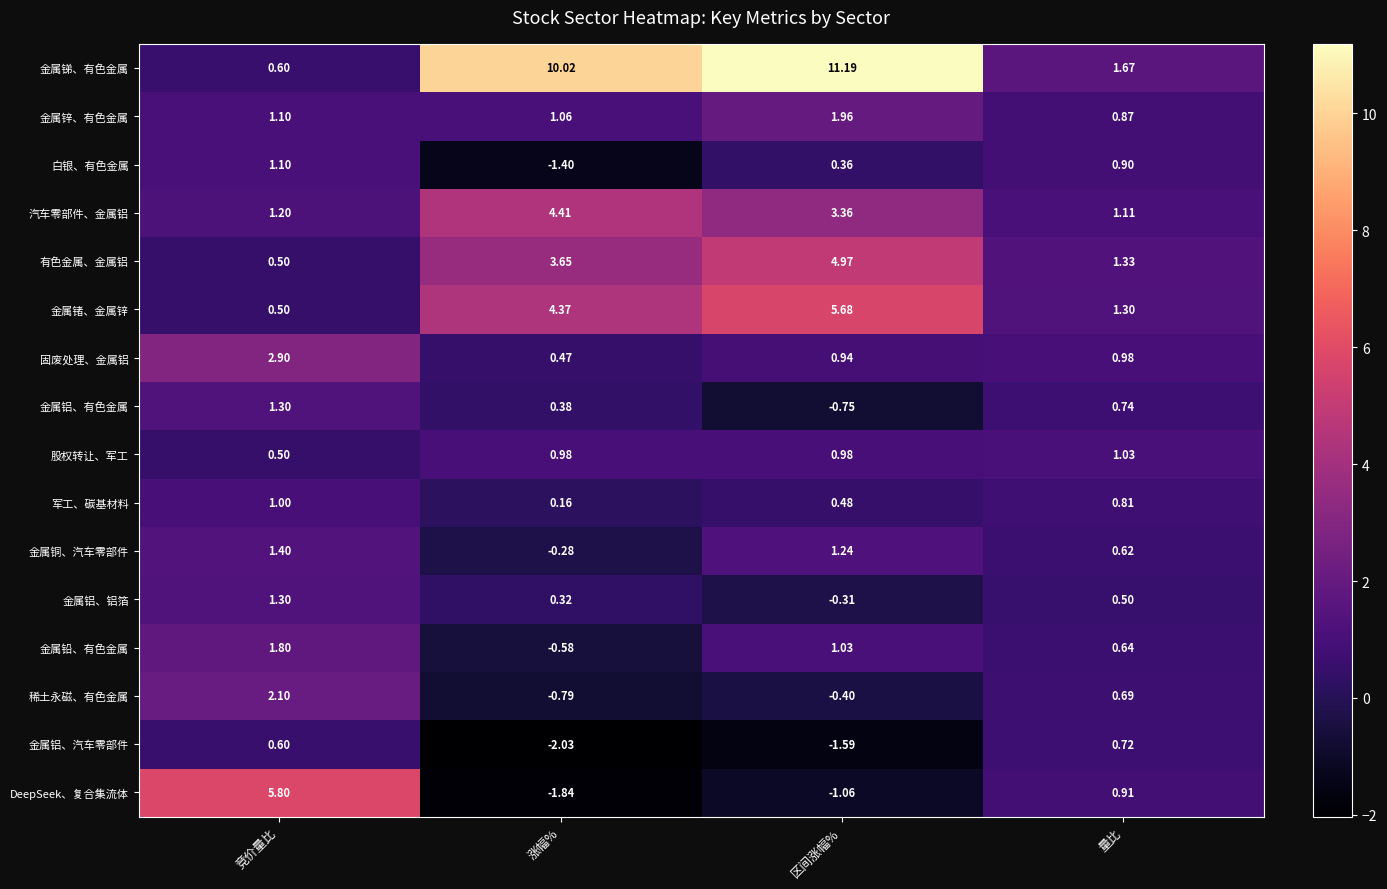

Which series changed the most between 区间涨幅% and 量比?

金属锑、有色金属